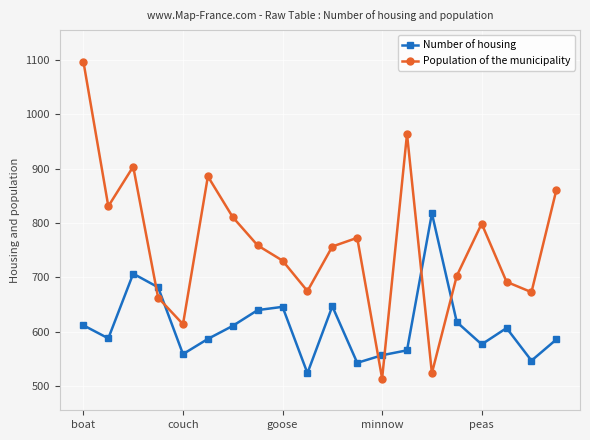

Rank the series by their average value, from highest to lowest.

Population of the municipality, Number of housing